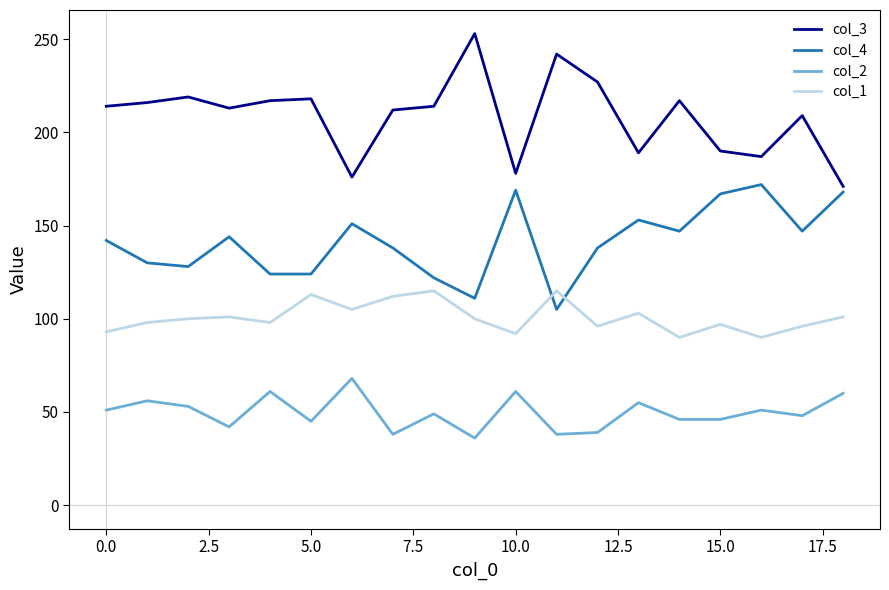

At how many categories does at least one series exceed 225?

3